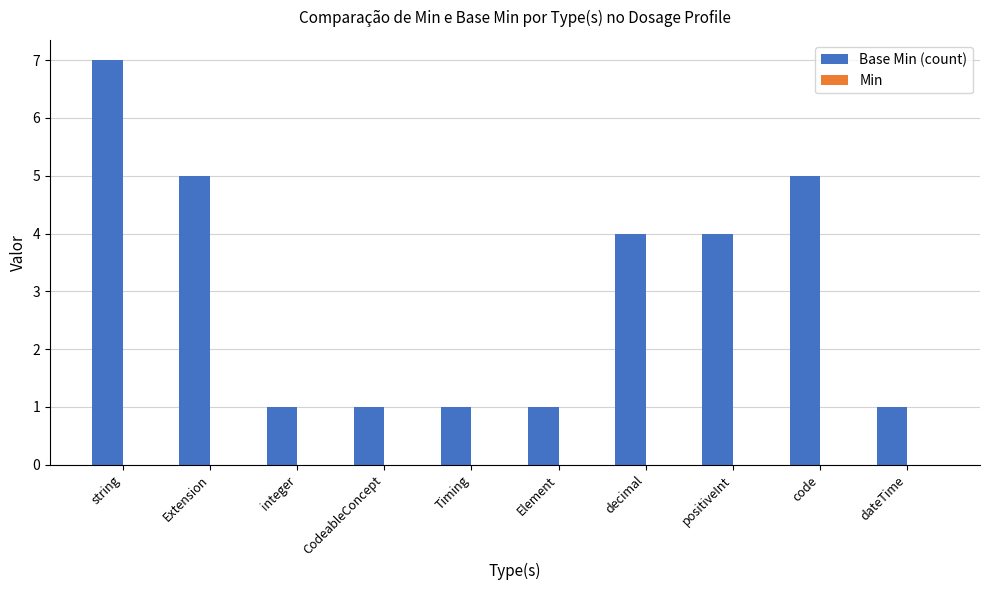

How many data points does each series have?

10